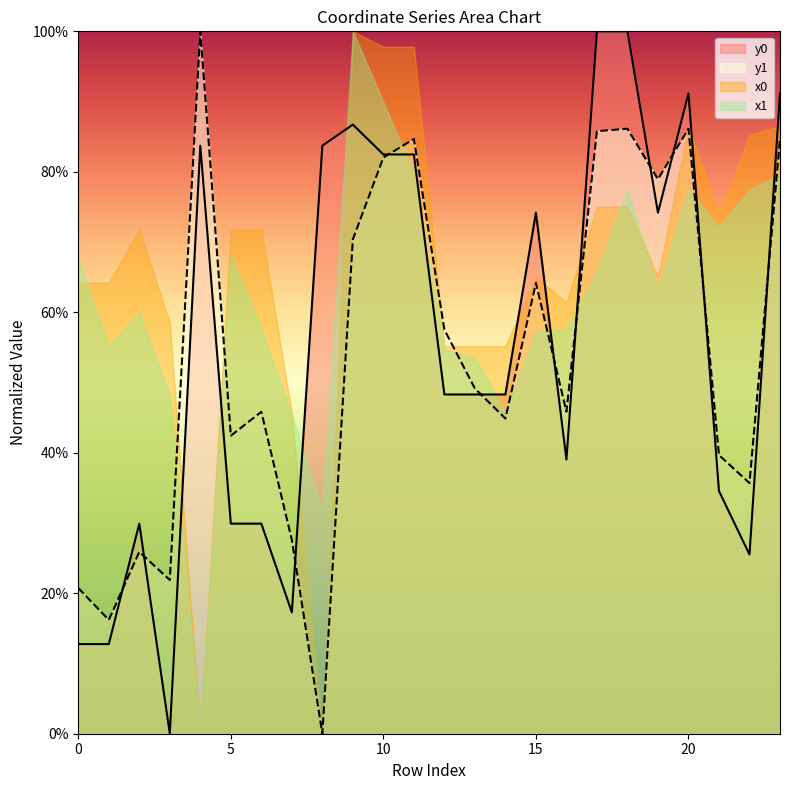

Reading left to right, extract all data points from this chart.

y0: 0=12.8	1=12.8	2=29.9	3=0.0	4=83.7	5=29.9	6=29.9	7=17.3	8=83.7	9=86.7	10=82.5	11=82.5	12=48.3	13=48.3	14=48.3	15=74.2	16=39.0	17=100.0	18=100.0	19=74.2	20=91.2	21=34.6	22=25.5	23=91.2
y1: 0=20.7	1=16.2	2=25.9	3=21.9	4=100.0	5=42.4	6=45.8	7=27.6	8=0.0	9=70.4	10=82.0	11=84.7	12=57.5	13=49.1	14=44.9	15=64.2	16=45.8	17=85.8	18=86.1	19=78.9	20=86.1	21=39.7	22=35.7	23=84.7